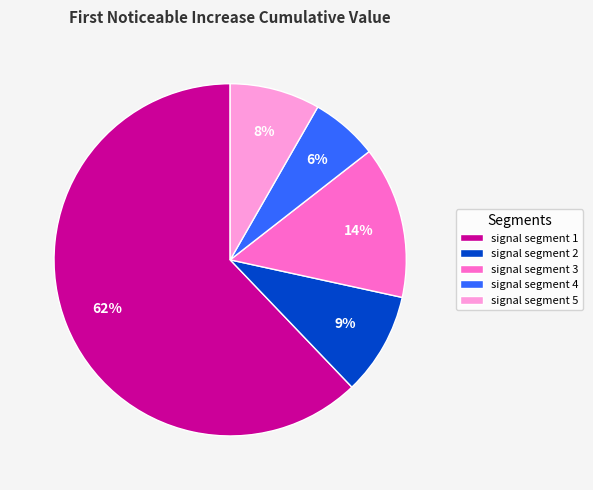

True or false: signal segment 5 accounts for 8% of the total.

True